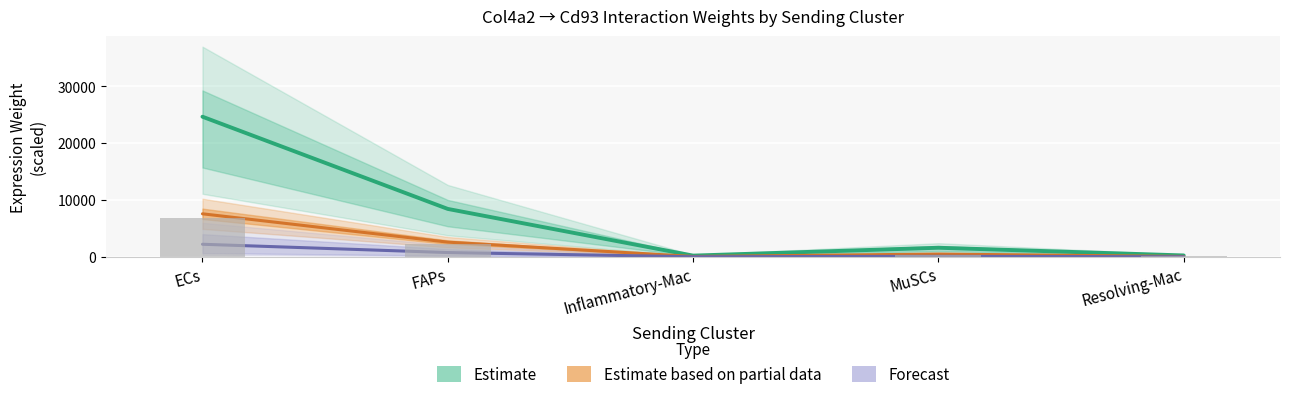

Is the value of Ligand total expr value ×15 at Resolving-Mac greater than the value of Estimate based on partial data (Ligand avg expr) at Inflammatory-Mac?

Yes